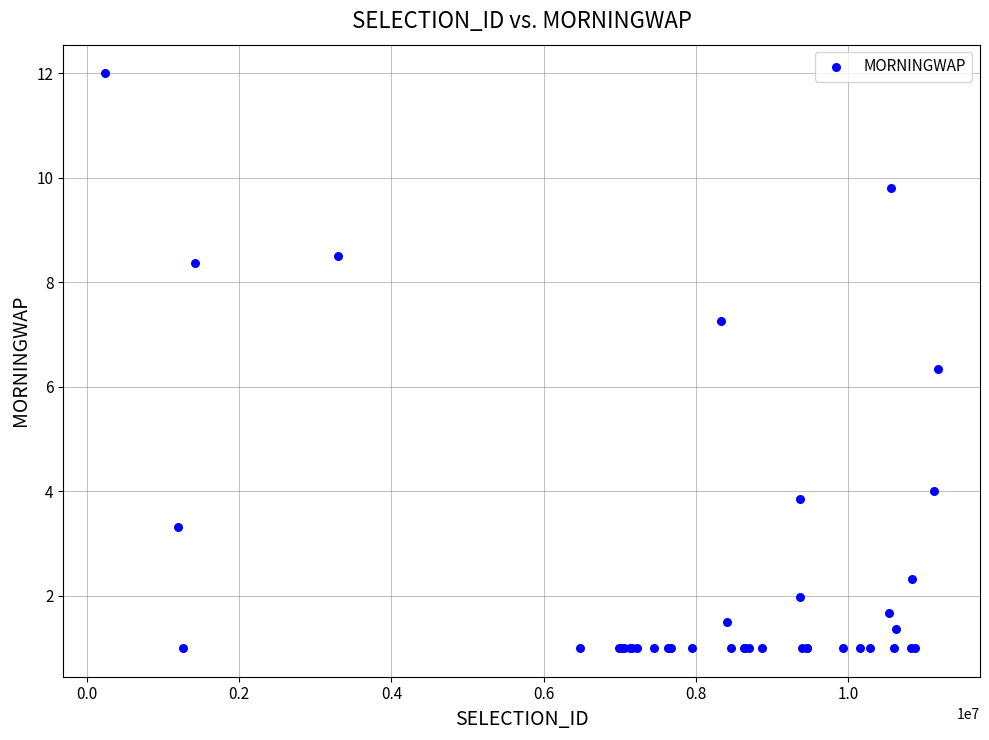

What Y value in the scatter plot is closest to 6?

6.3